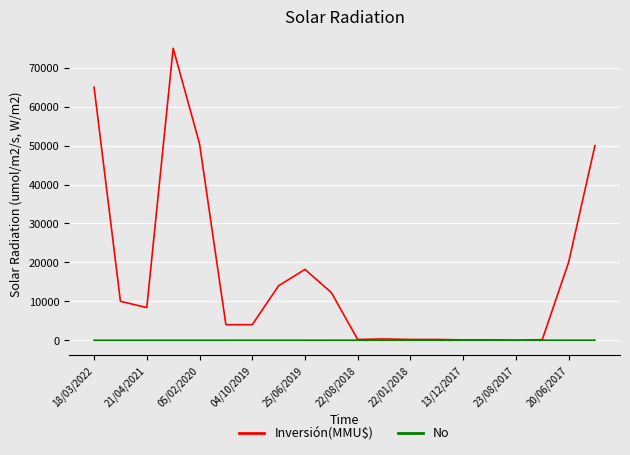

How many intersections are there between Inversión(MMU$) and No?

2